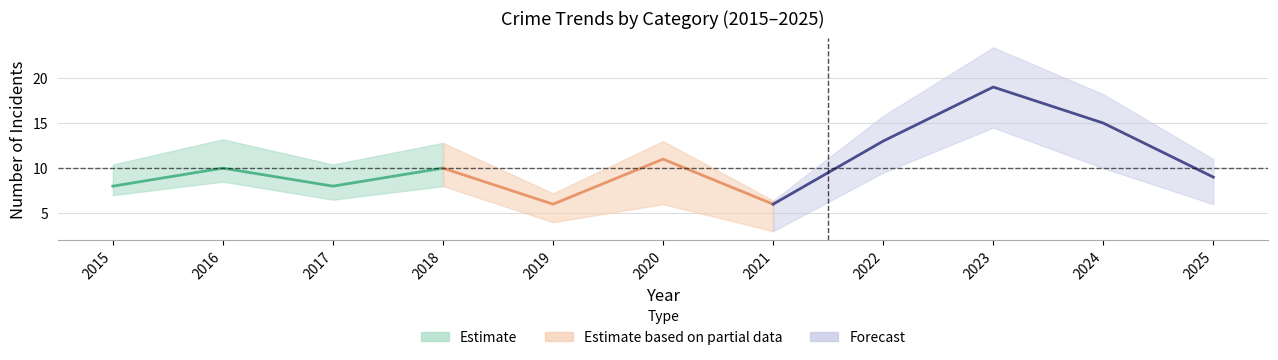

At which category is the sum across all series the highest?

2023